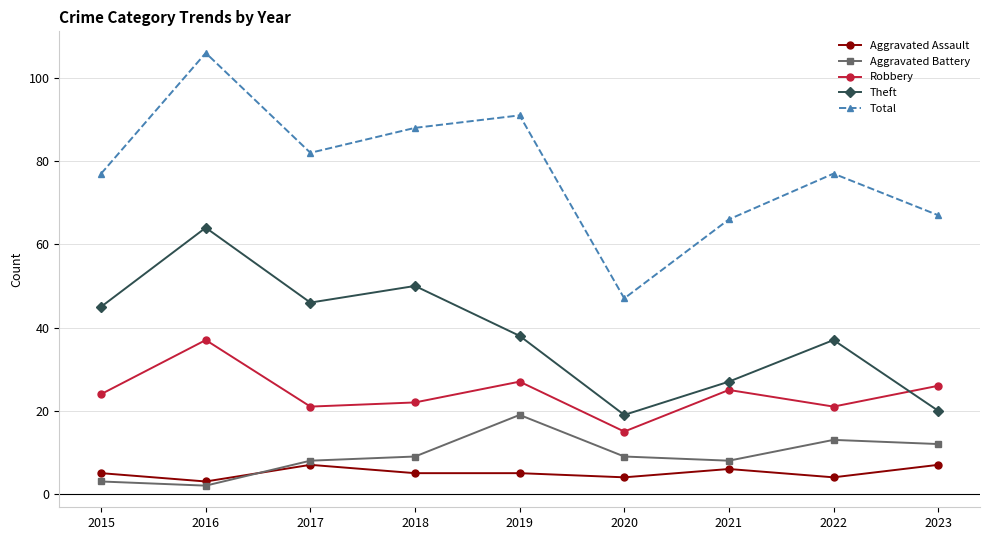

How many data points does each series have?

9